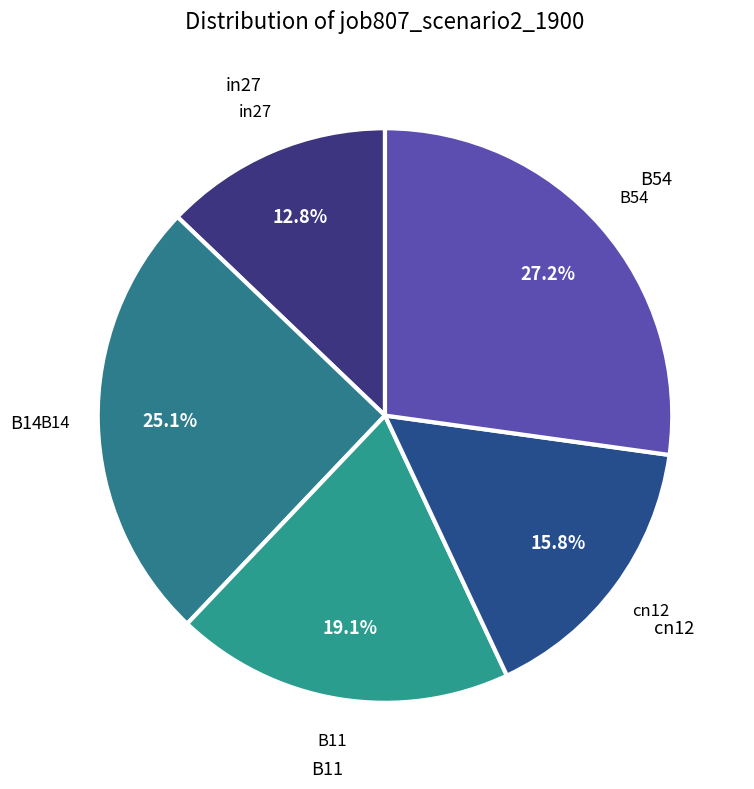

Is it true that in27 is 13% of the pie?

True